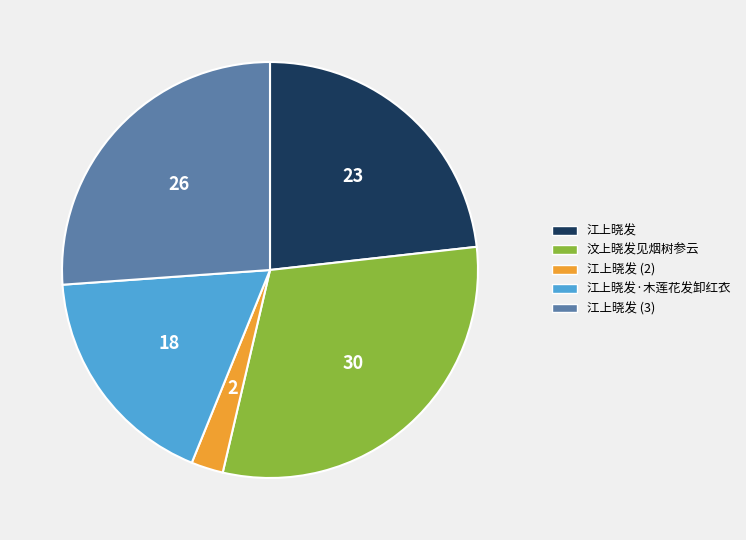

Which slice is the smallest?

江上晓发 (2)